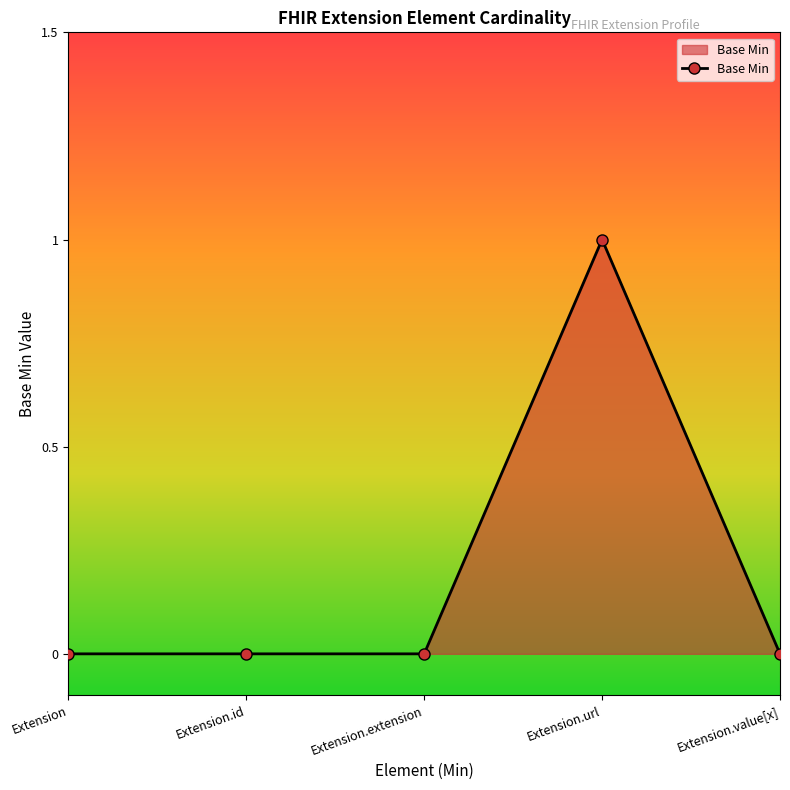

What is the difference between the maximum and second lowest values?

1